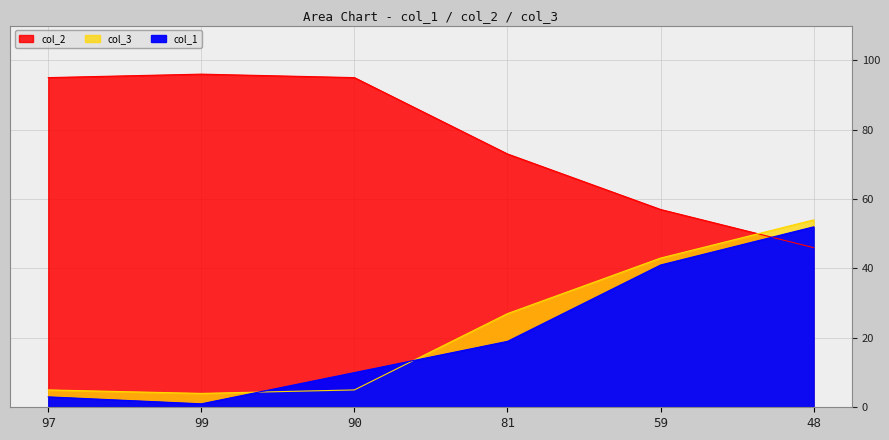

Where is the first local minimum for col_3?

99